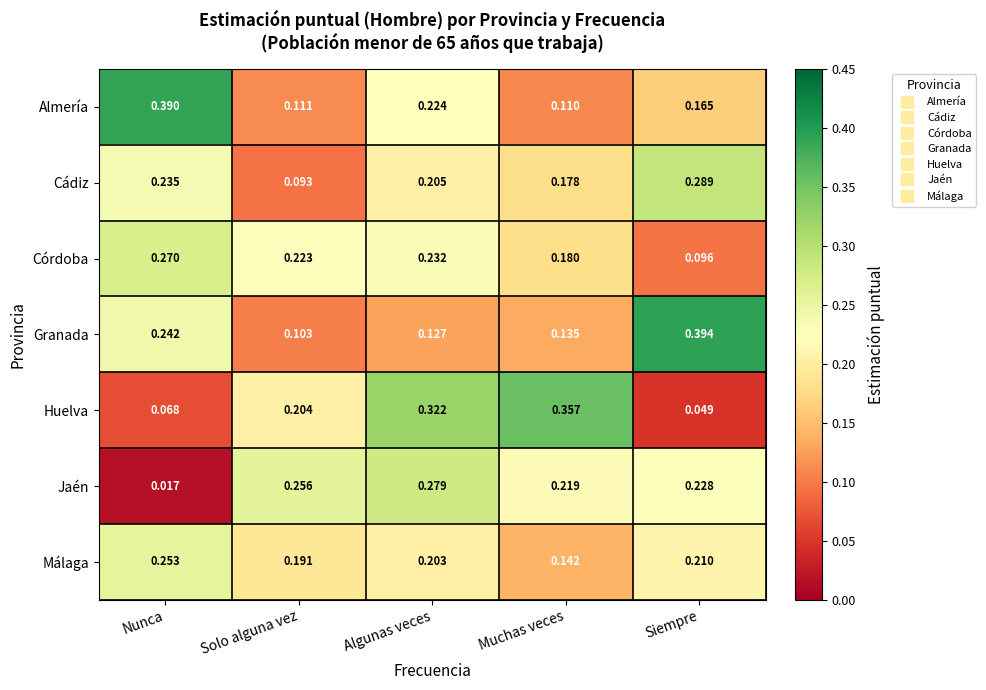

At which label does Málaga reach its minimum?

Muchas veces